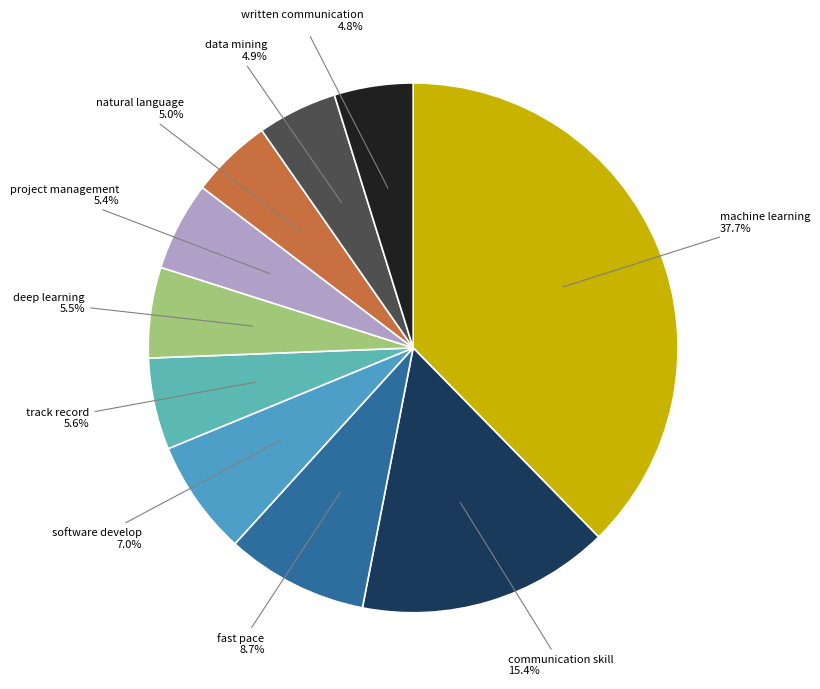

The data mining slice represents 5% of the pie. True or false?

True